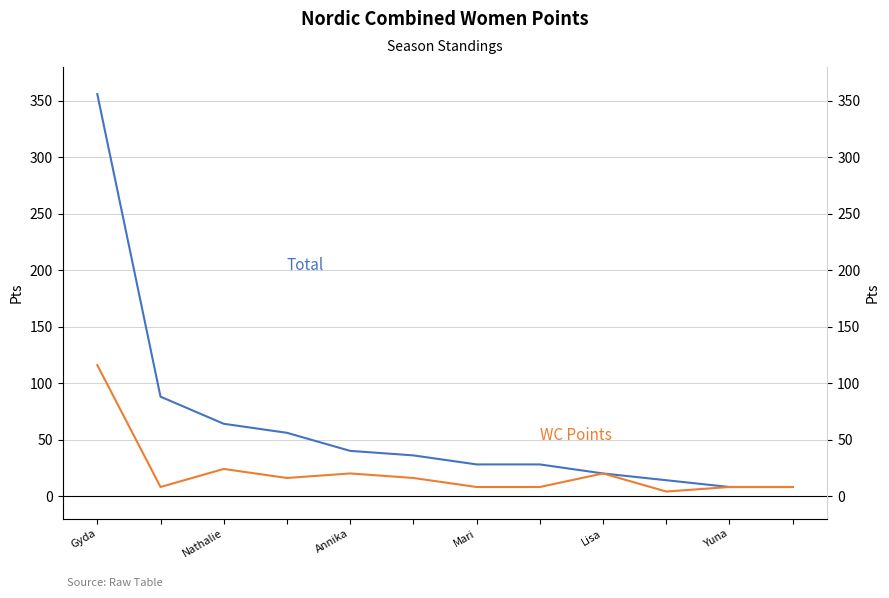

True or false: WC Points and Total intersect in this chart.

False